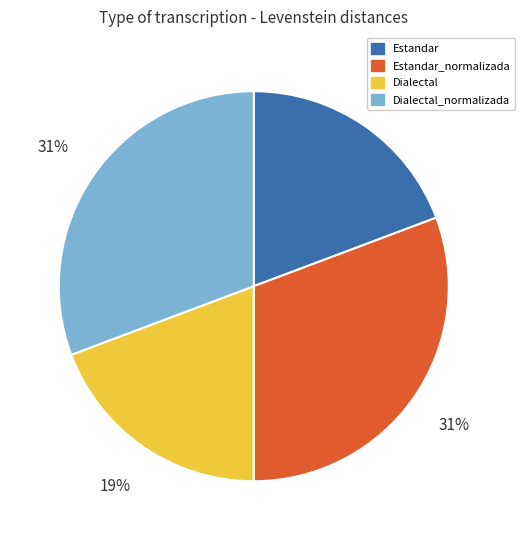

Is there a majority slice in this chart?

No